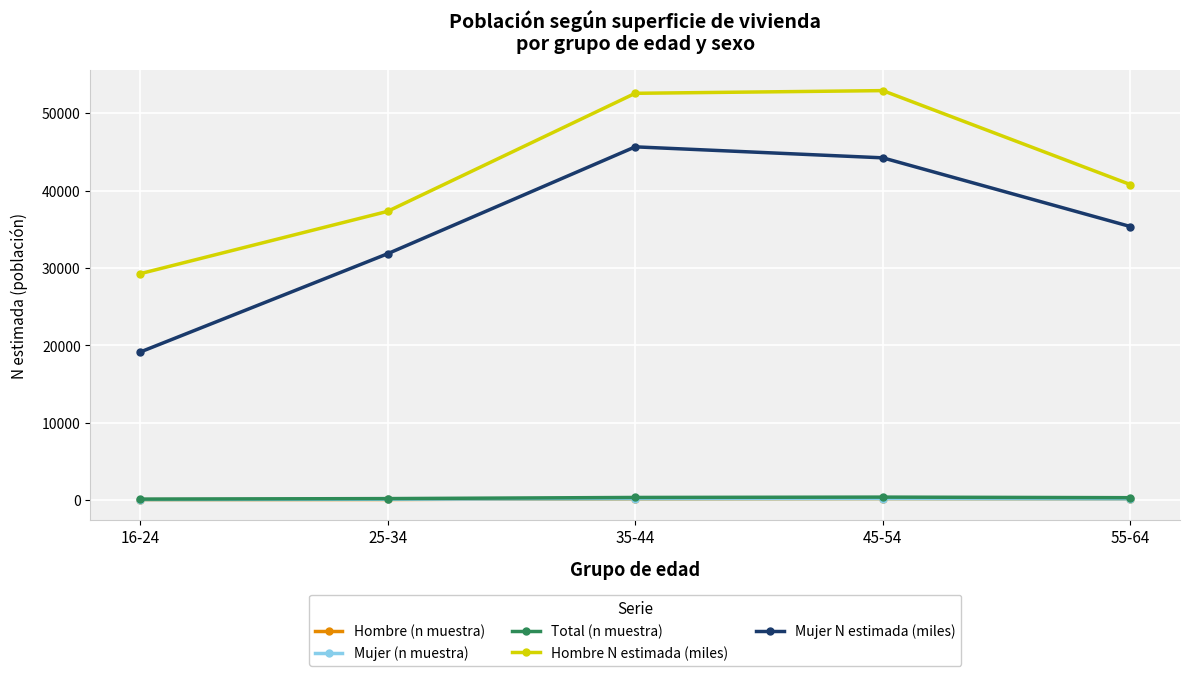

What is the average value of the Hombre N estimada (miles) series?

42577